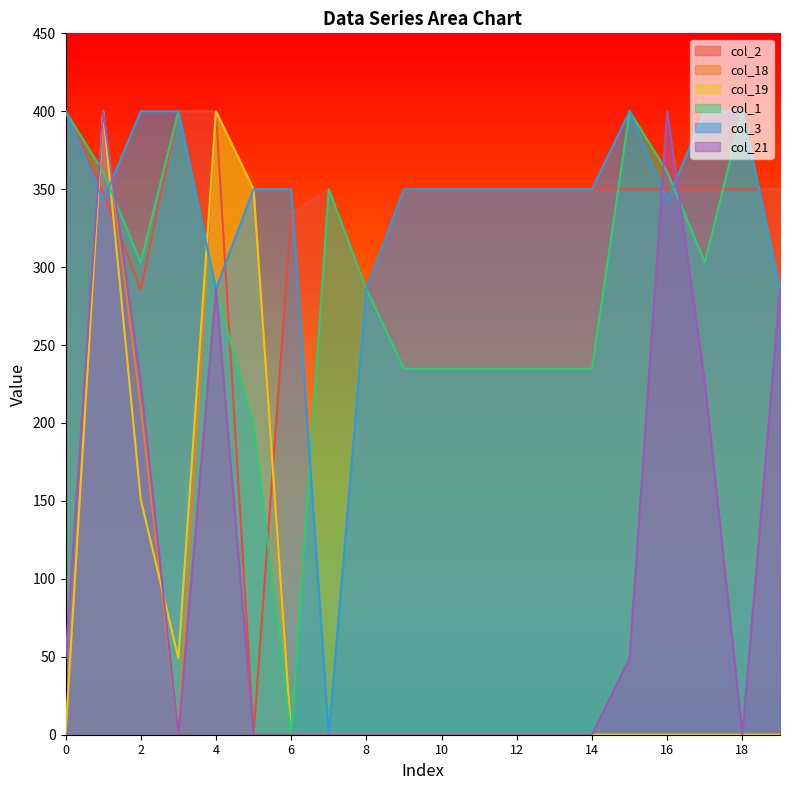

What is the difference between the maximum and second lowest values in the col_1 series?

201.7